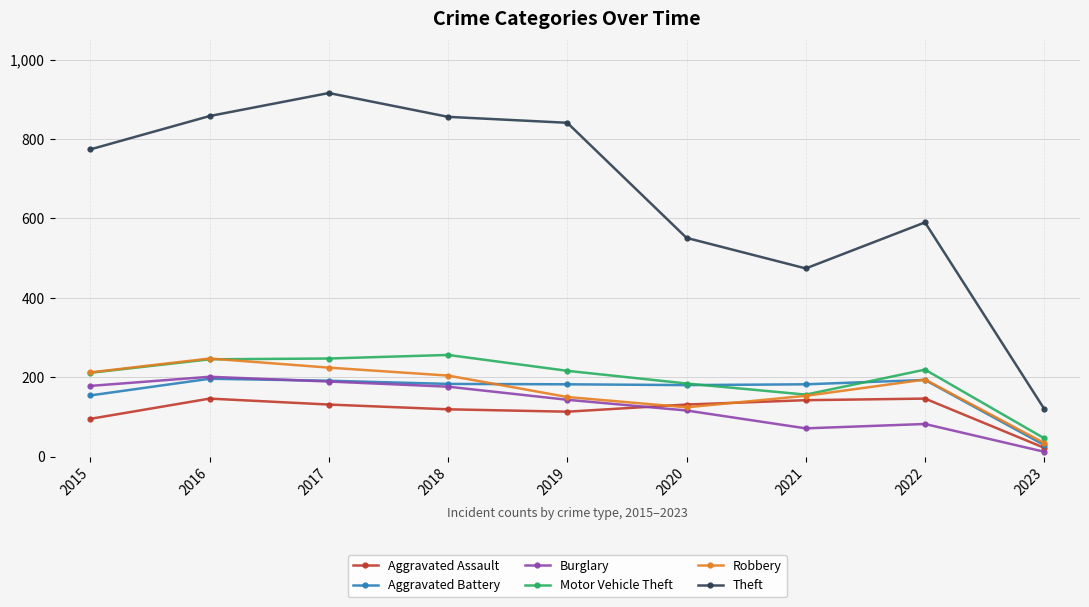

True or false: Aggravated Assault and Theft intersect in this chart.

False